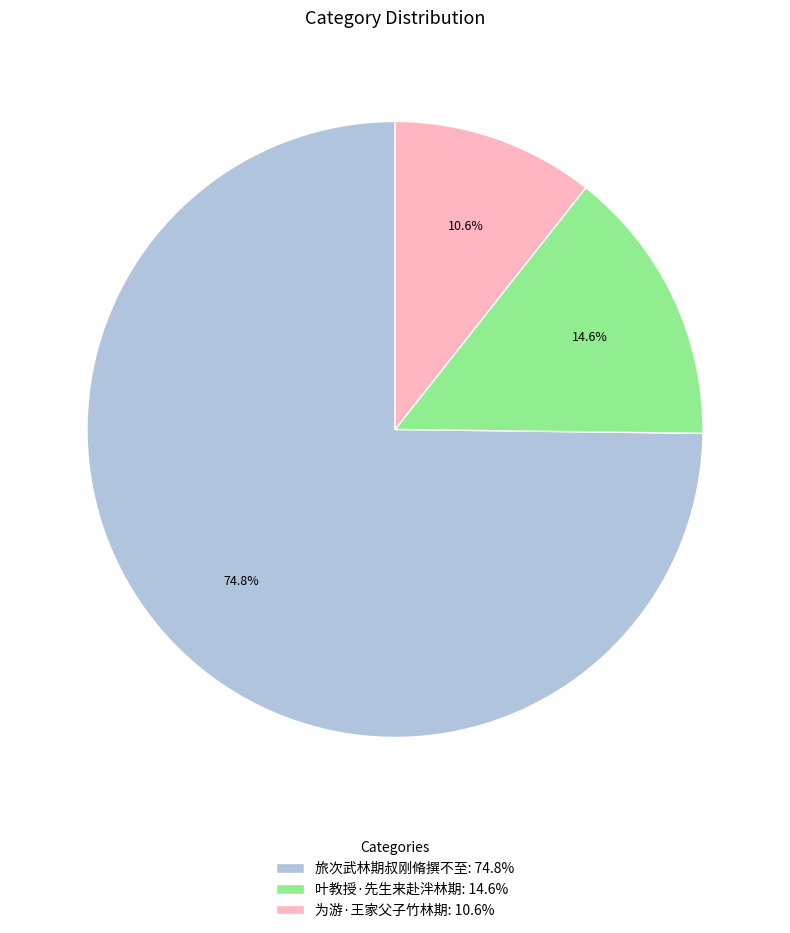

Approximately how many times larger is the value at 旅次武林期叔刚脩撰不至: 74.8% compared to 叶教授·先生来赴泮林期: 14.6%?

5.1